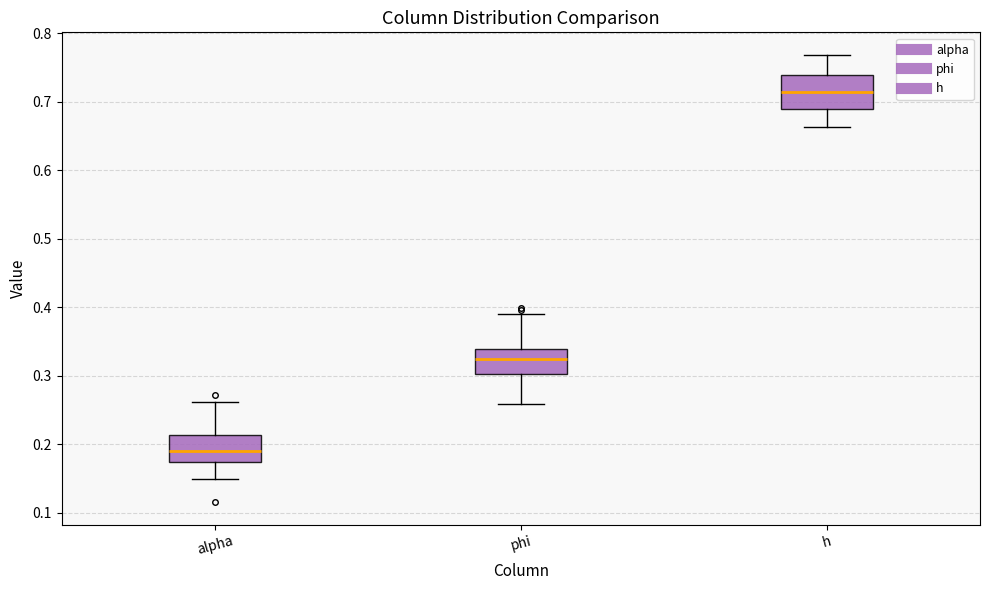

Reading left to right, transcribe this box plot: for each box, give where its median line is, the range the box spans, and where its two whiskers end, as read against the y-axis. The values are not printed on the chart, so give them approximately, as read against the axis.

alpha: median 0.19, box 0.17 to 0.21, whiskers 0.15 to 0.26
phi: median 0.32, box 0.30 to 0.34, whiskers 0.26 to 0.39
h: median 0.71, box 0.69 to 0.74, whiskers 0.66 to 0.77